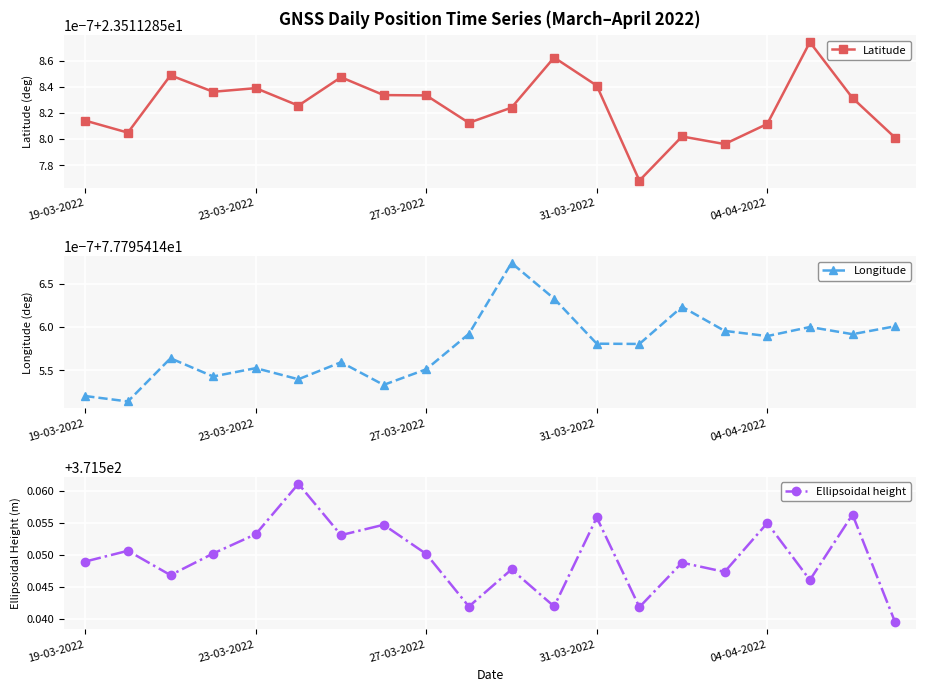

True or false: Ellipsoidal height and Latitude intersect in this chart.

False